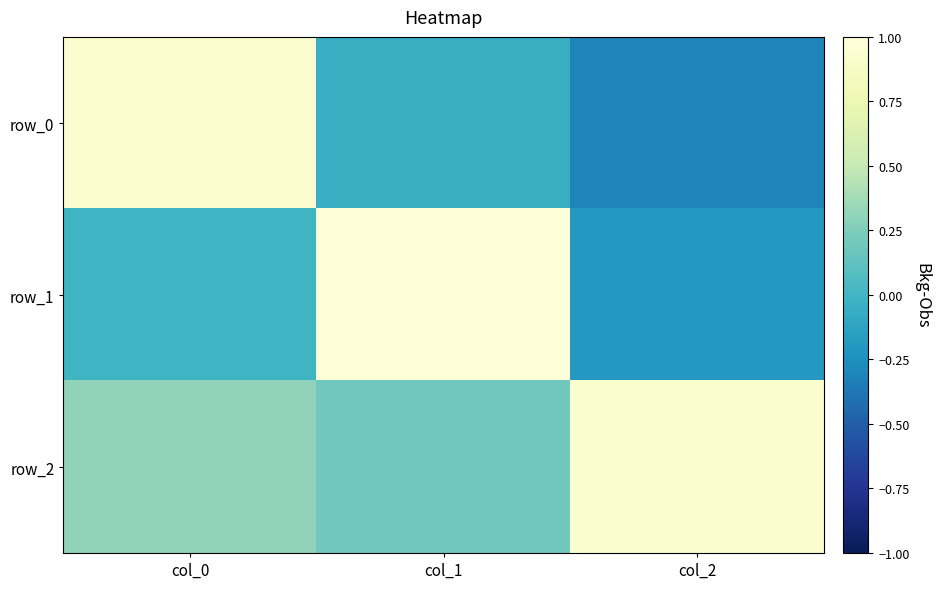

What is the difference between the maximum and minimum values in the row_1 series?

1.2